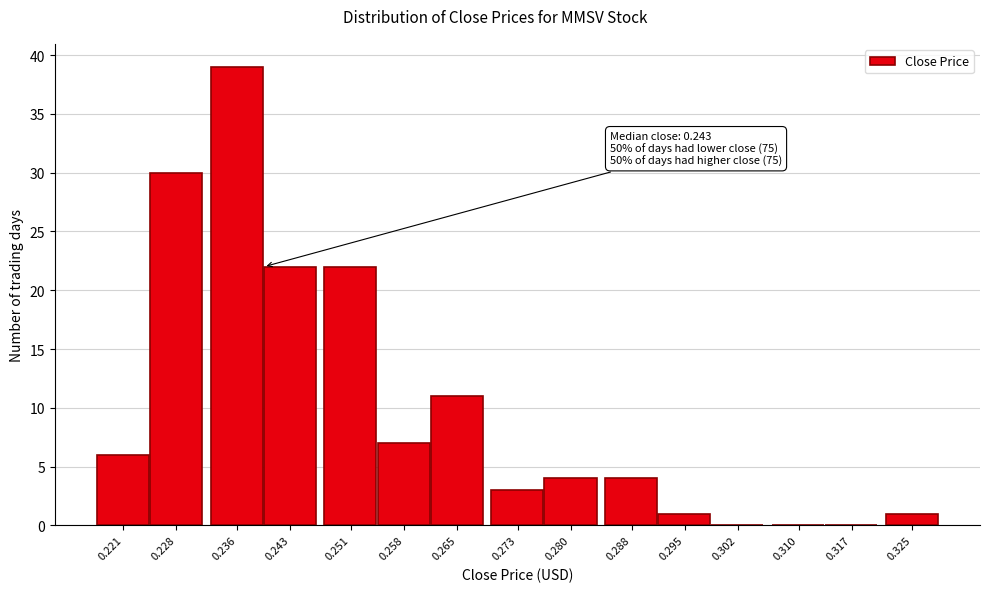

Reading right to left, list all the values displayed in this chart.

0.325=1	0.317=0	0.310=0	0.302=0	0.295=1	0.288=4	0.280=4	0.273=3	0.265=11	0.258=7	0.251=22	0.243=22	0.236=39	0.228=30	0.221=6